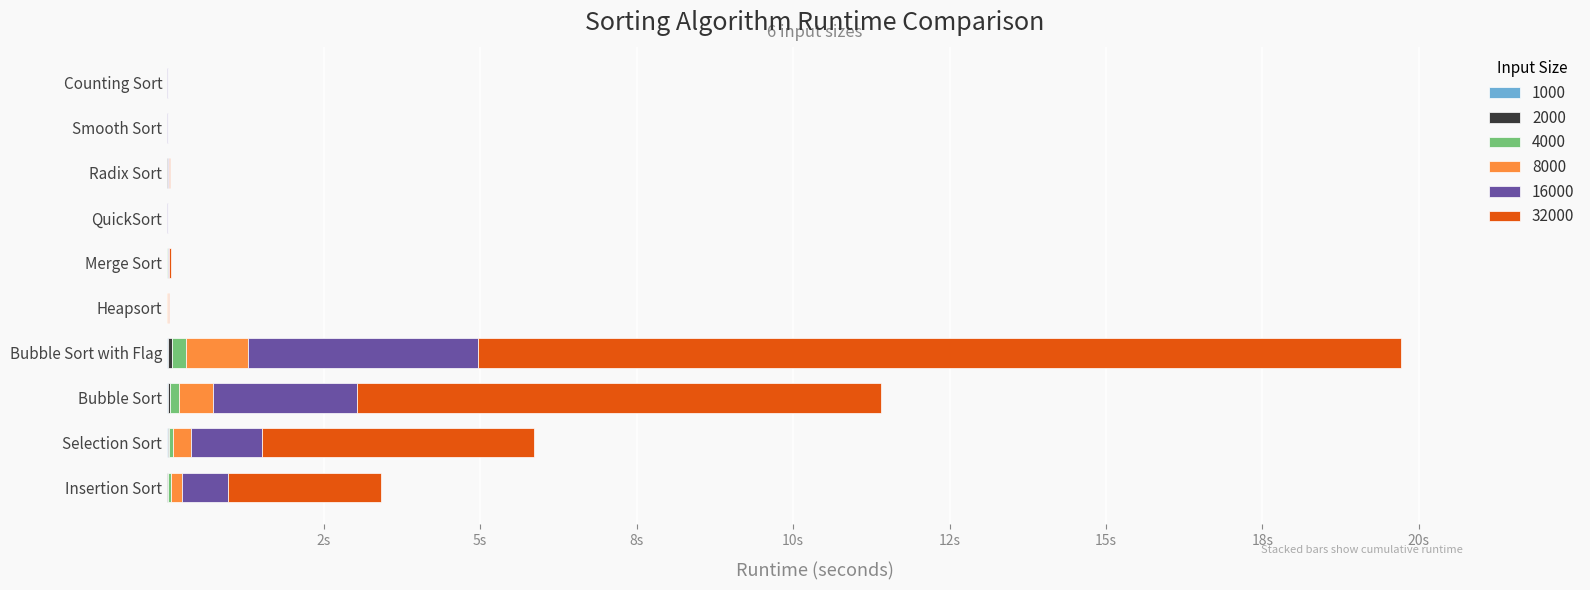

List the labels in order of 1000 value, largest first.

Bubble Sort with Flag, Bubble Sort, Selection Sort, Radix Sort, Insertion Sort, Merge Sort, Counting Sort, Heapsort, Smooth Sort, QuickSort